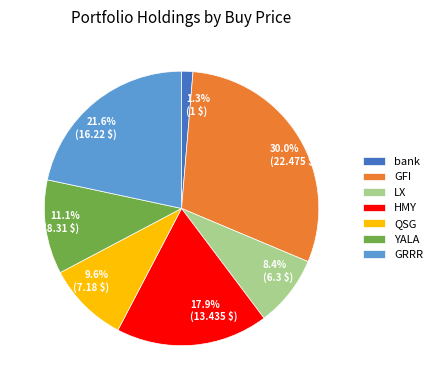

What is the smallest slice in the pie chart?

bank